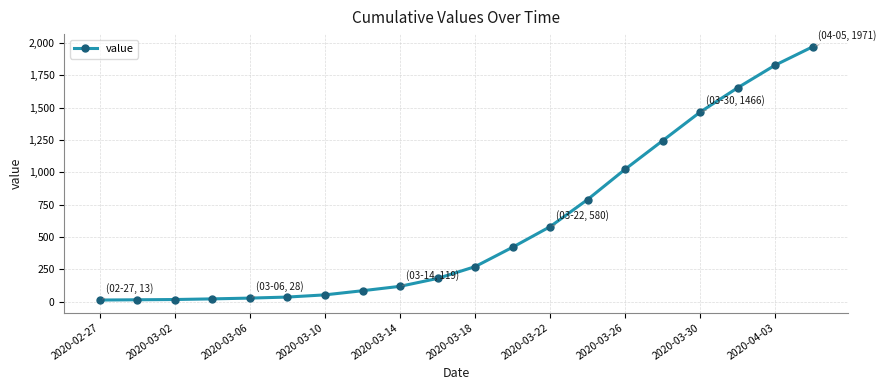

What is the difference between the maximum and minimum values?

1958